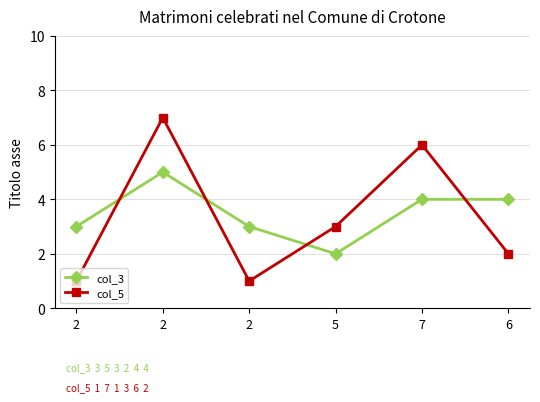

Reading left to right, what are all the values shown in this chart?

col_3: 2=3	2=5	2=3	5=2	7=4	6=4
col_5: 2=1	2=7	2=1	5=3	7=6	6=2